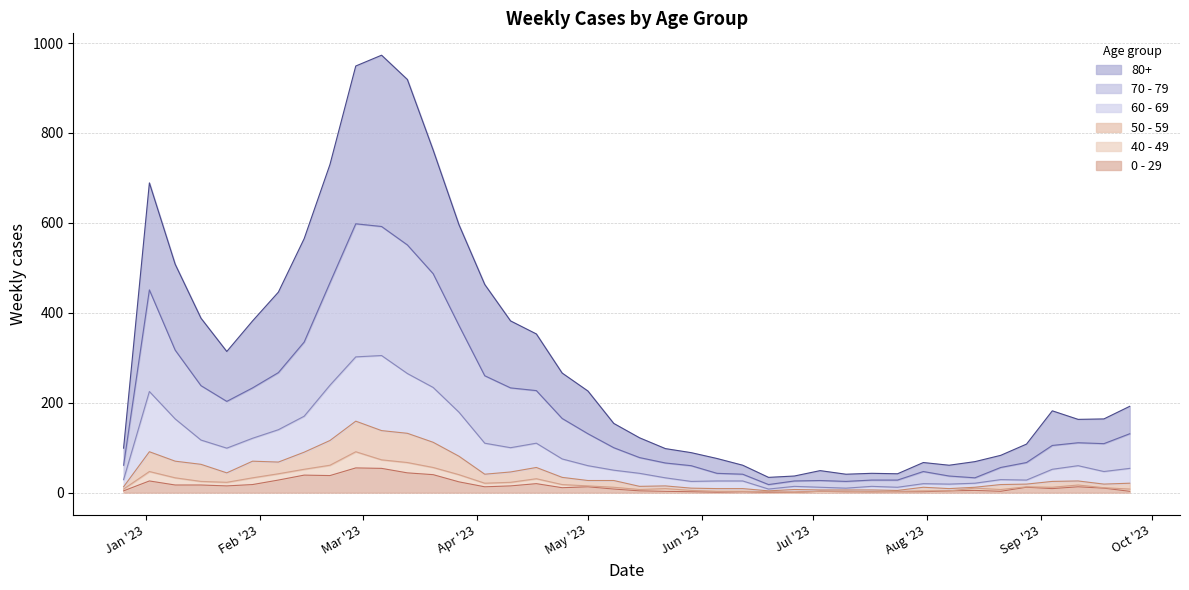

What is the sum of all 50 - 59 values?

1730